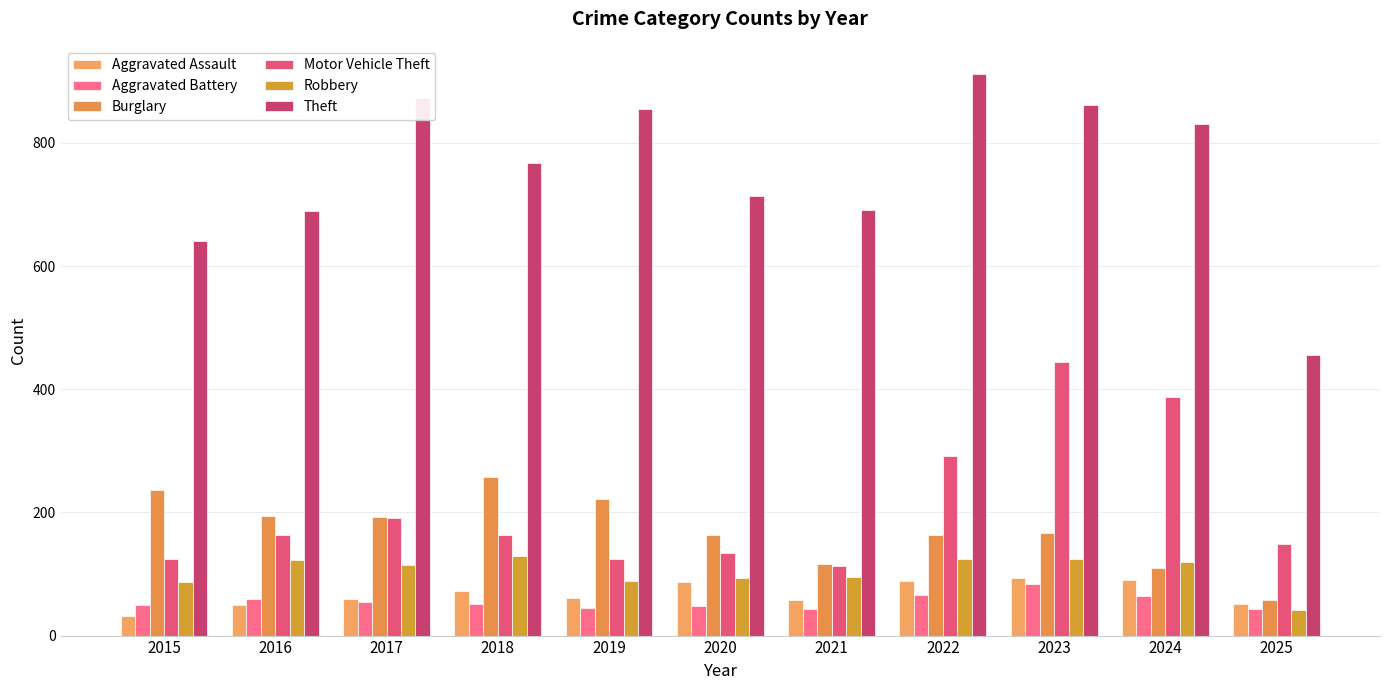

List the series in order of their peak value, lowest first.

Aggravated Battery, Aggravated Assault, Robbery, Burglary, Motor Vehicle Theft, Theft